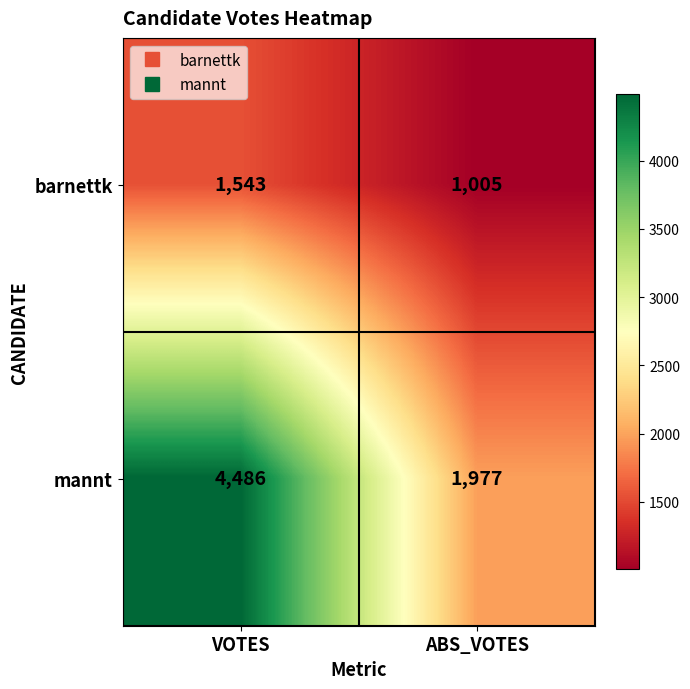

Which series changed the most between VOTES and ABS_VOTES?

mannt